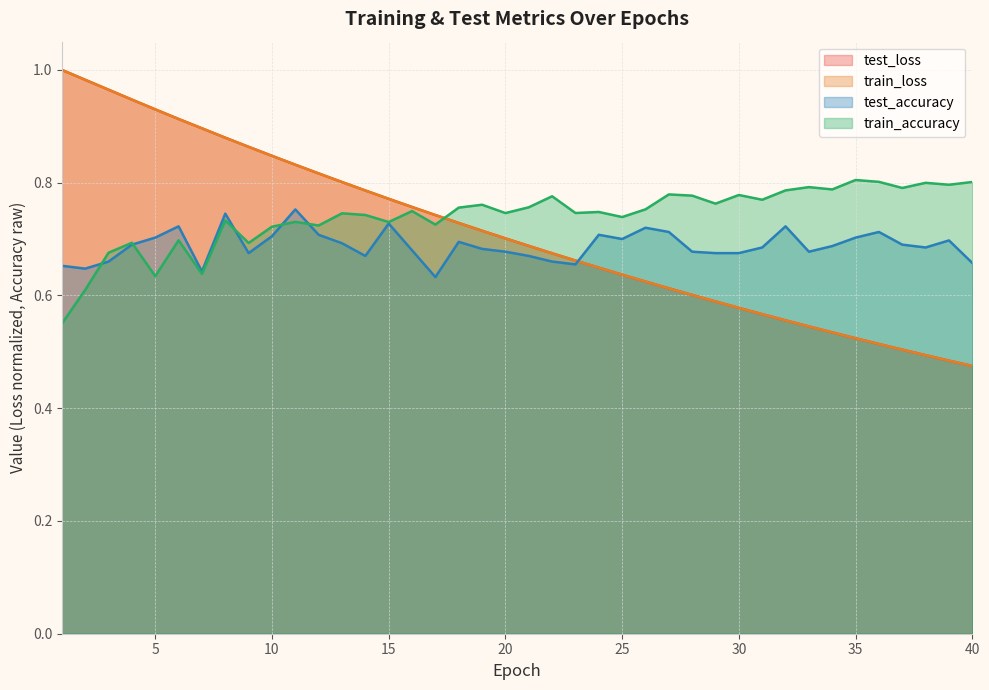

Which series has the largest range (max minus min)?

train_loss